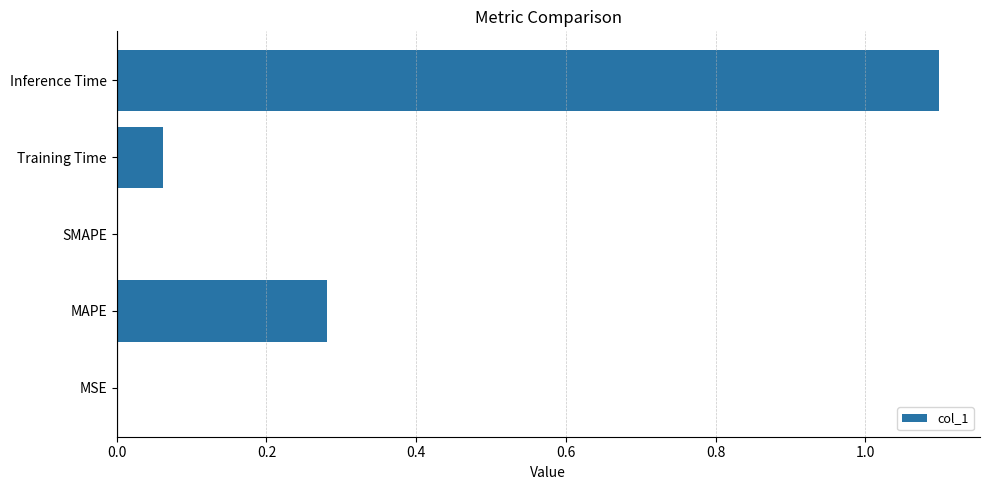

Between Training Time and MSE, which is larger?

Training Time